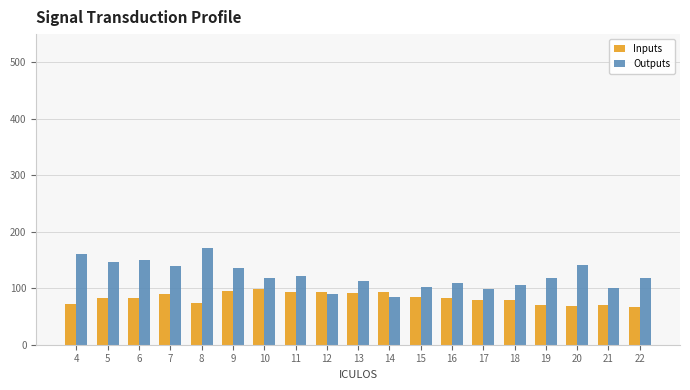

What is the value of the Outputs bar at the 14th from the left?

99